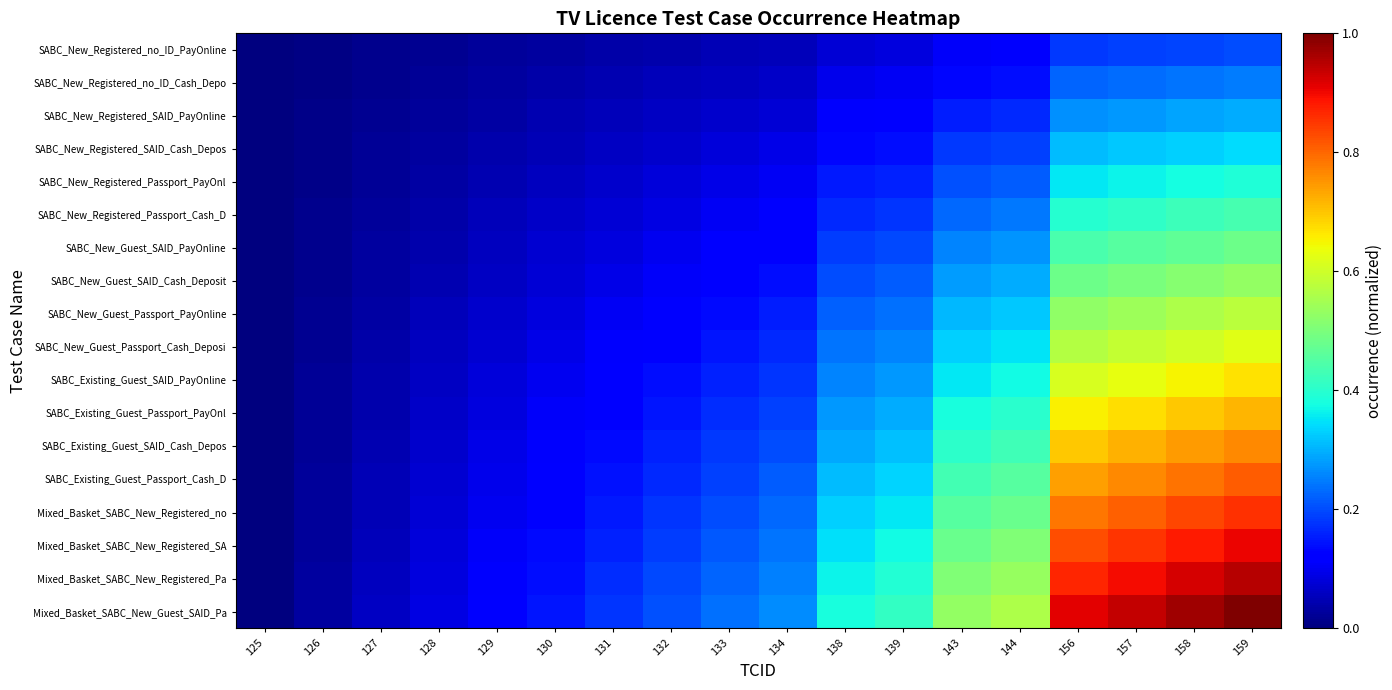

Which series has the widest spread of values?

Mixed_Basket_SABC_New_Guest_SAID_Pa